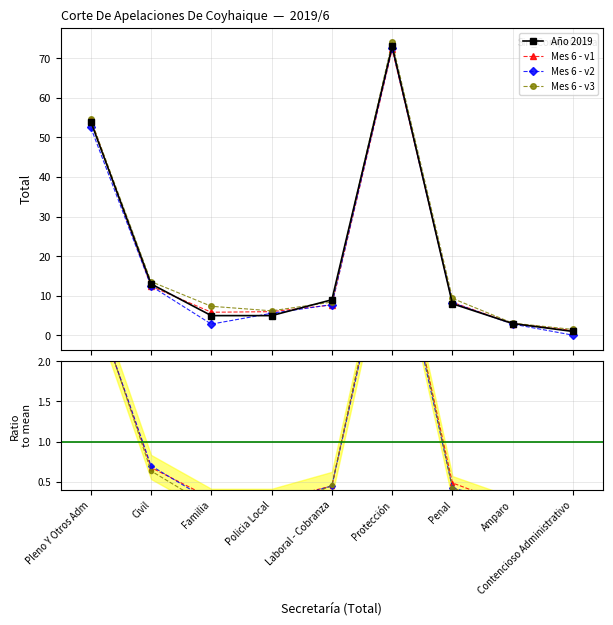

What position from the right is Laboral - Cobranza?

5